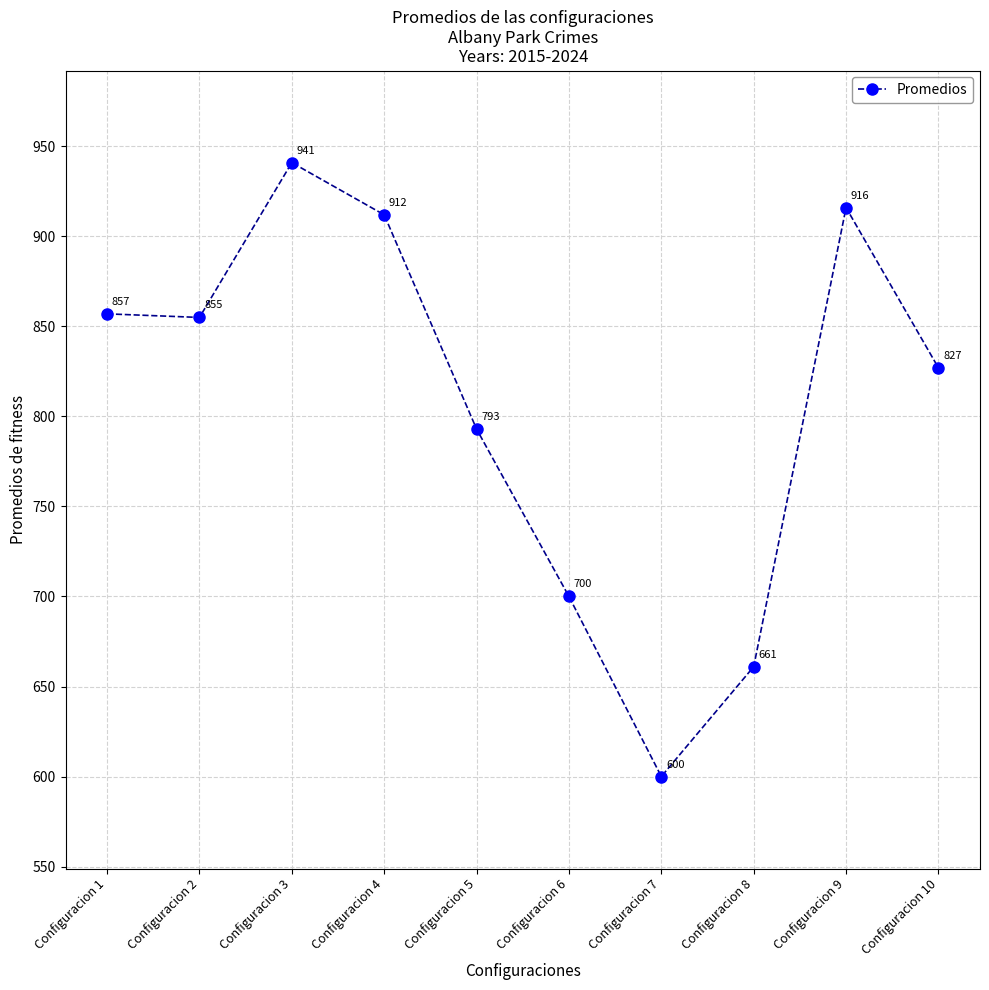

Between Configuracion 6 and Configuracion 8, which is larger?

Configuracion 6